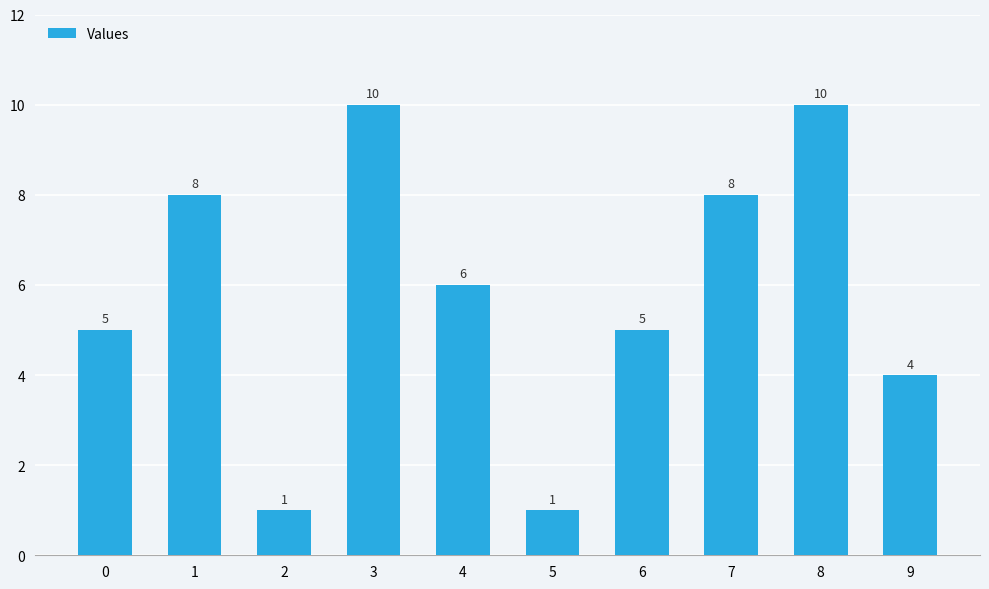

At which label does the data first exceed 6?

1